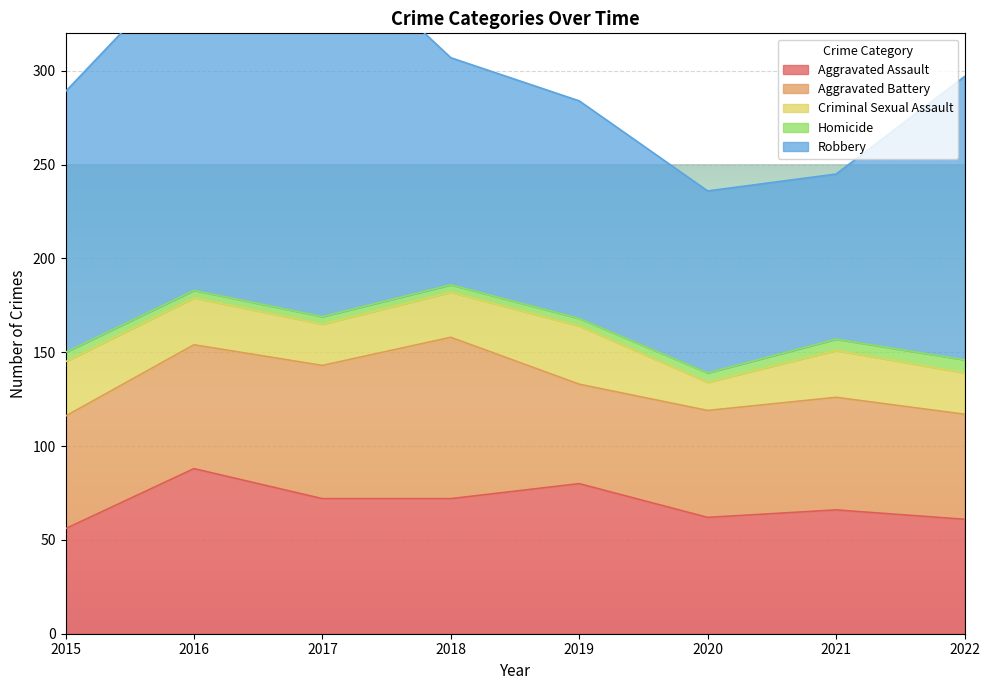

The value of Robbery at 2019 is 162. True or false?

False